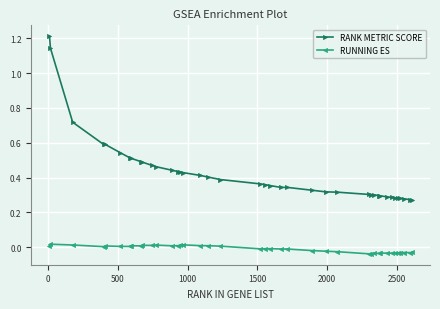

How many lines are shown in the chart?

2